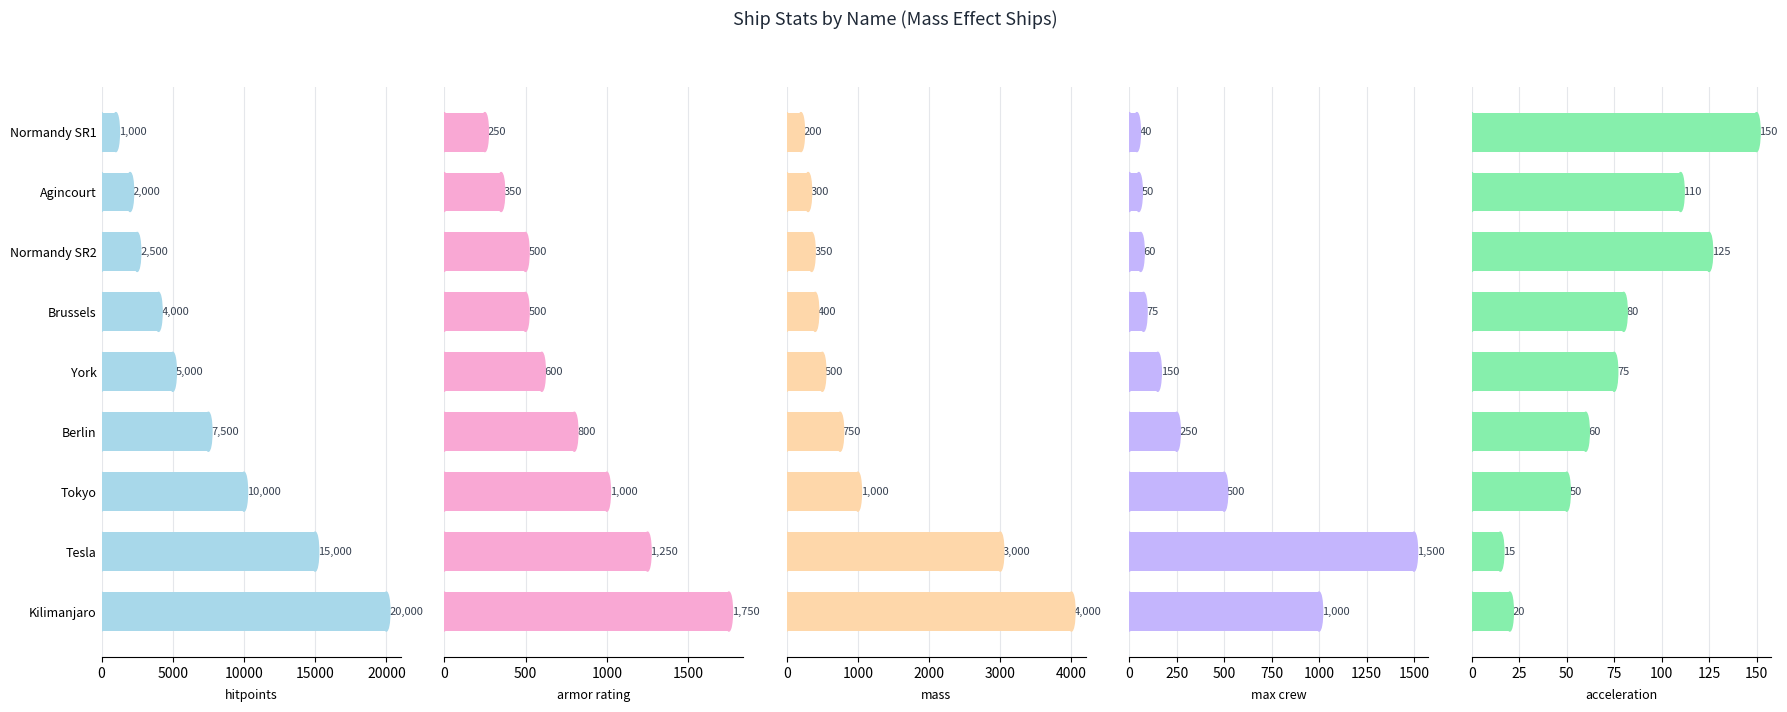

Which series changed the most between Tokyo and Tesla?

hitpoints